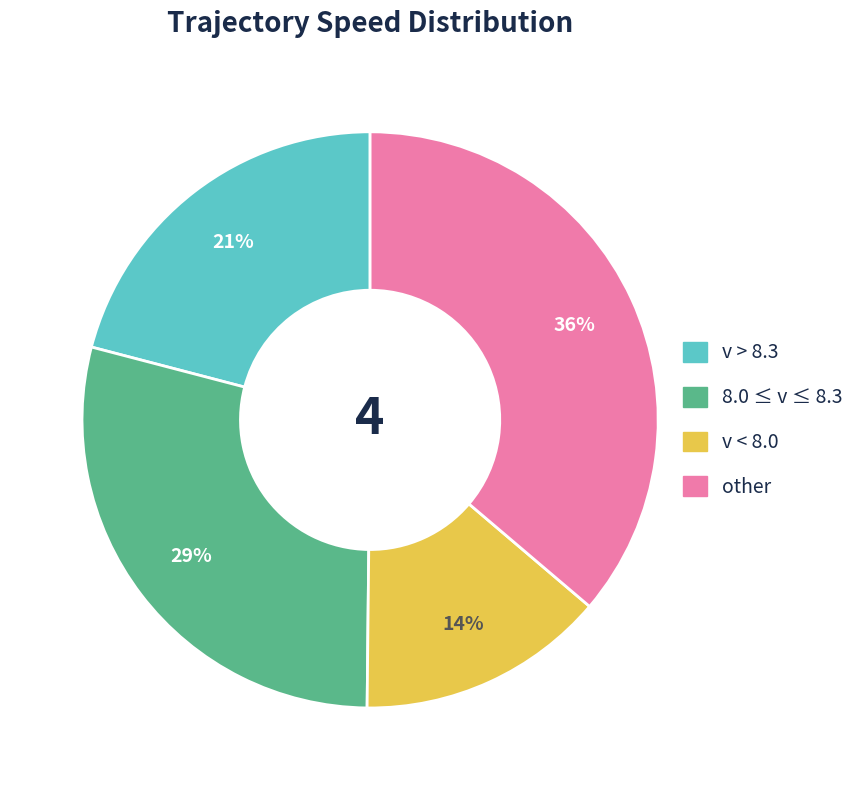

Is there a majority slice in this chart?

No